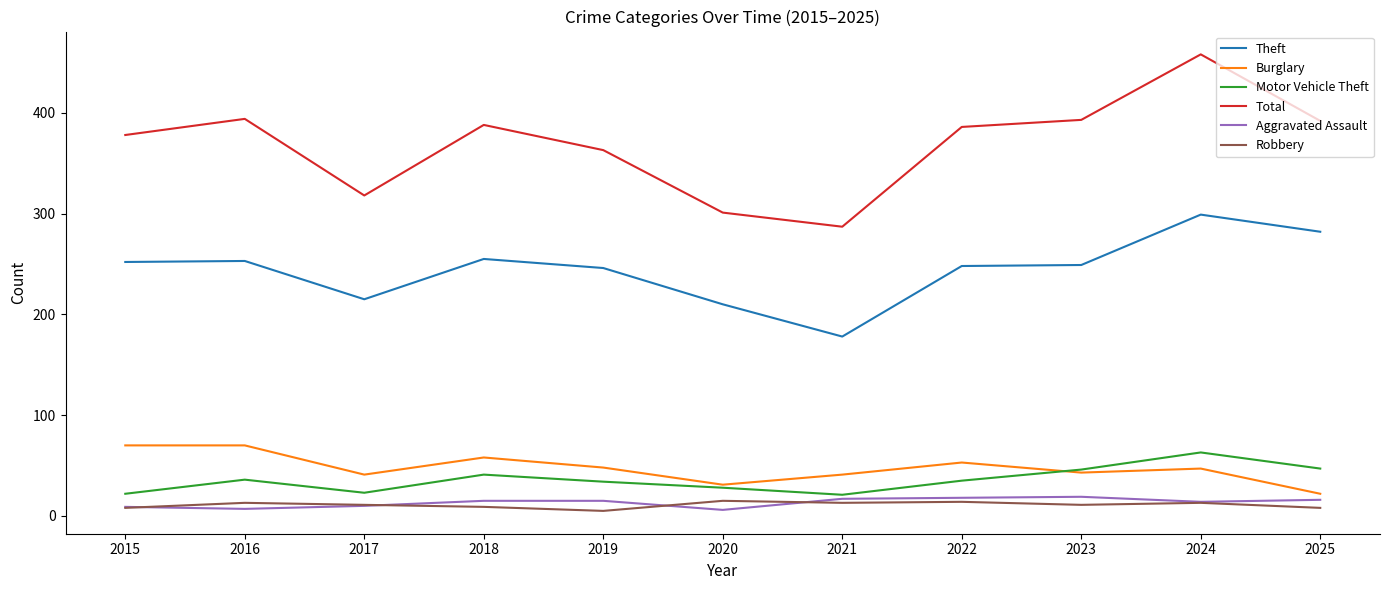

At how many categories does at least one series exceed 158?

11